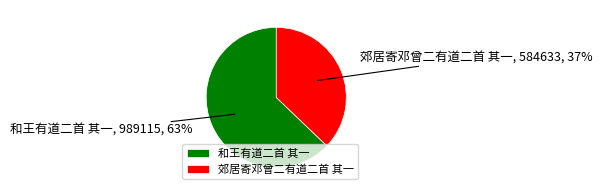

True or false: 郊居寄邓曾二有道二首 其一 accounts for 37% of the total.

True